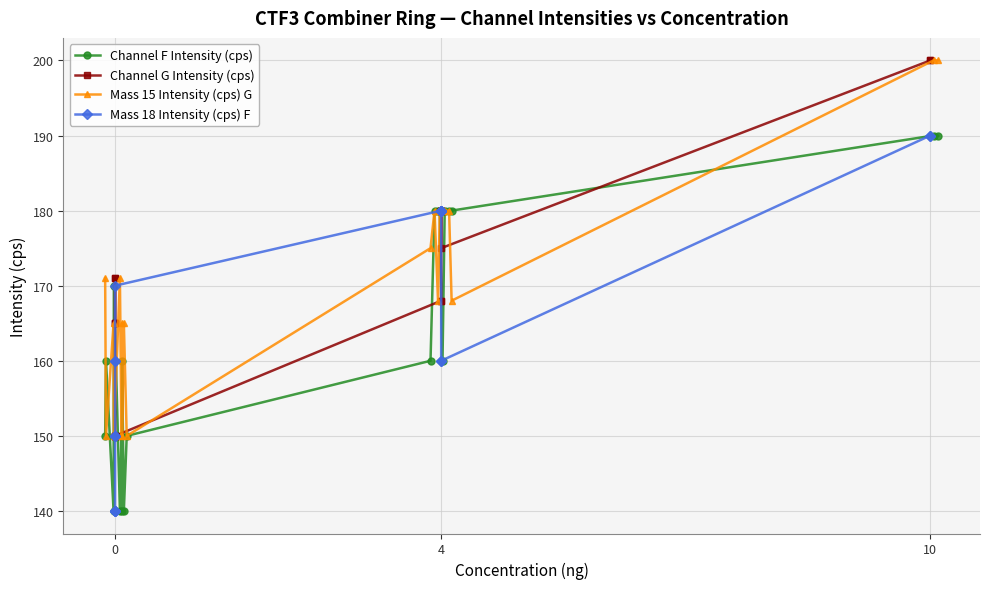

How many values in the Channel G Intensity (cps) series exceed 171?

8